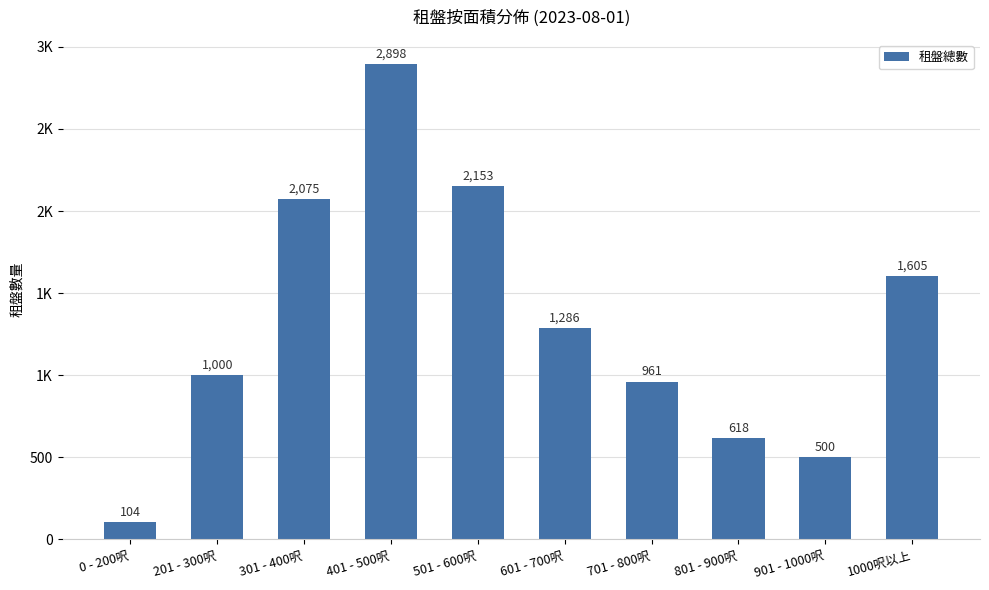

What is the label of the 4th bar from the left?

401 - 500呎